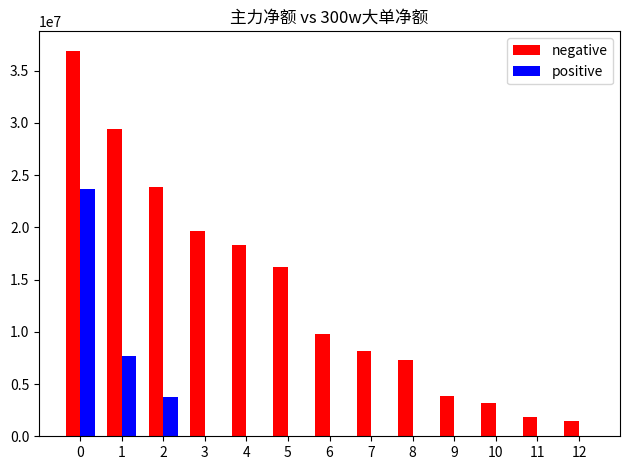

Between 4 and 10, which series saw the biggest shift?

negative